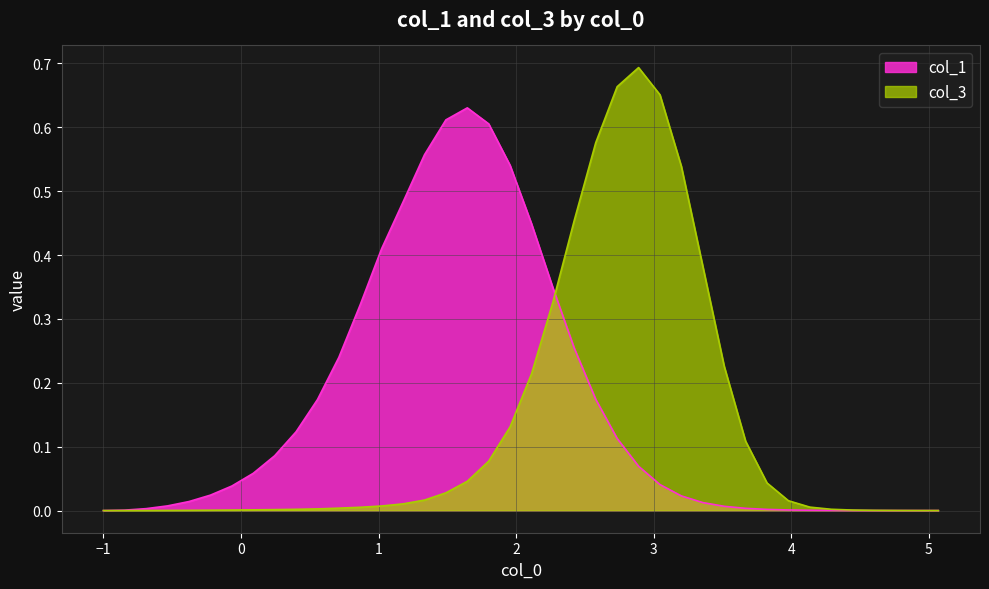

Rank the series by their maximum value, from highest to lowest.

col_3, col_1